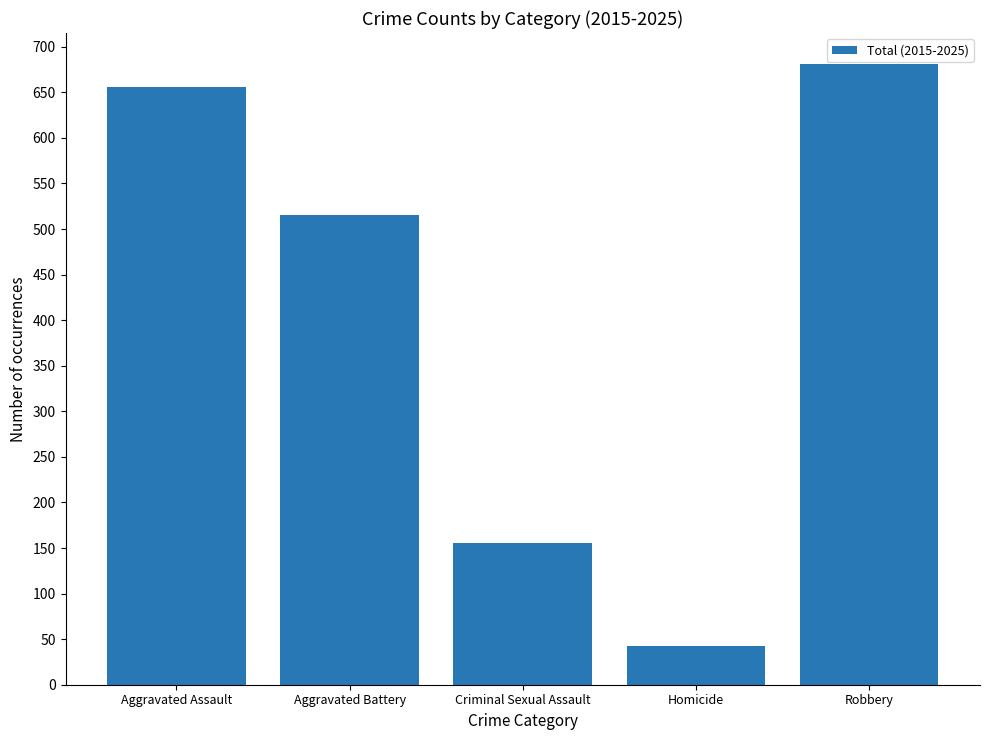

Read the value at Criminal Sexual Assault, to the nearest 50.

150